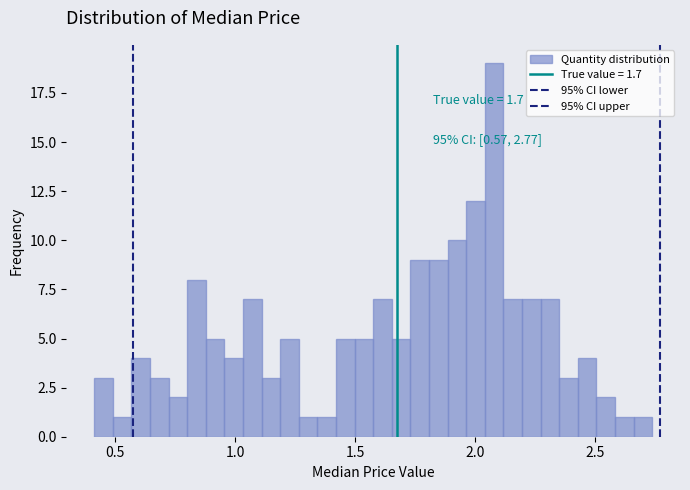

Read against the x-axis, roughly where is the centre of the tallest bar?

2.10